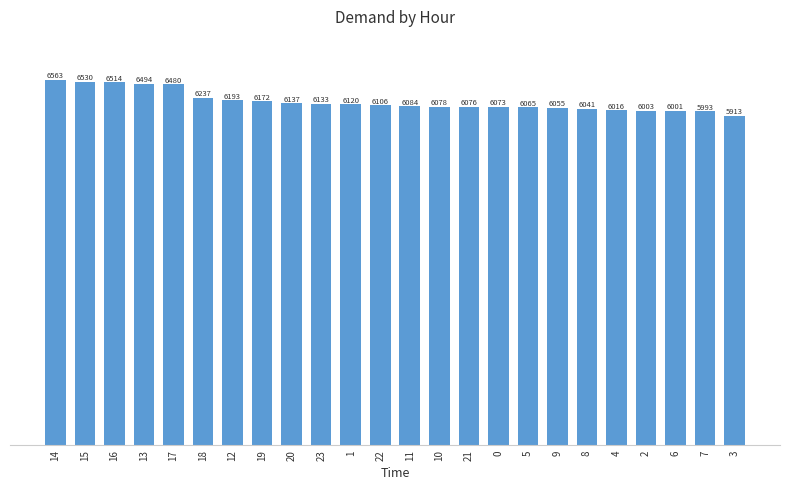

What is the change in value from 9 to 7?

-62